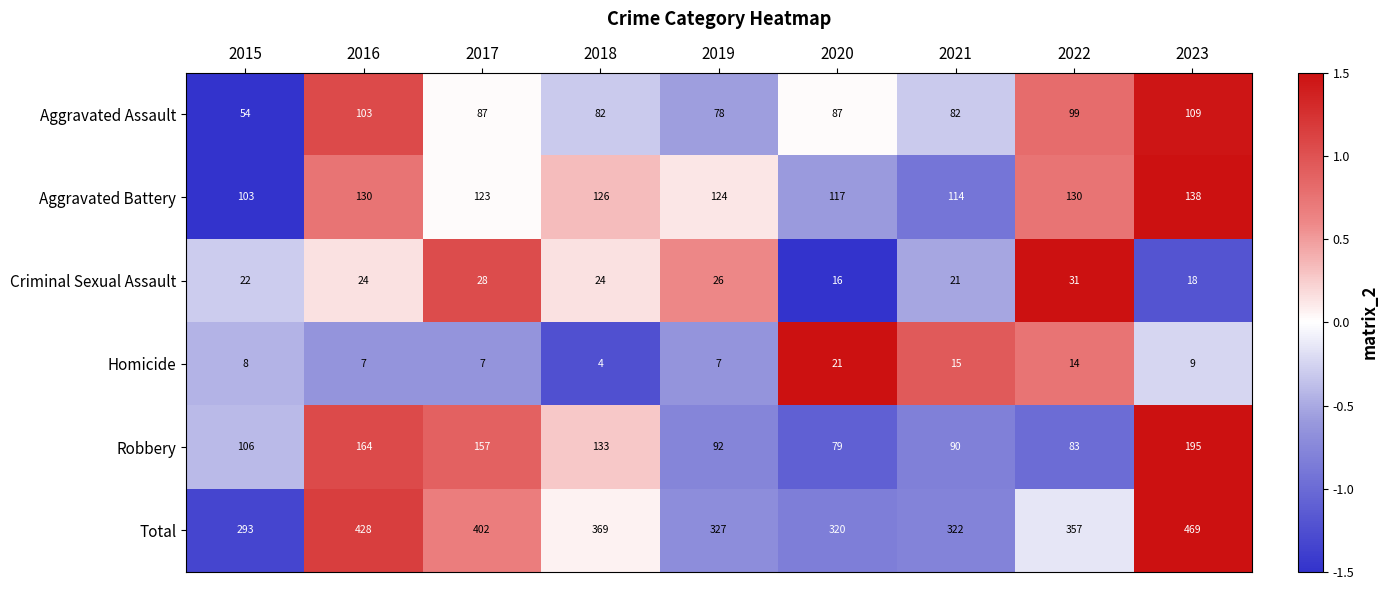

What is the spread (max minus min) of values at 2019?

320